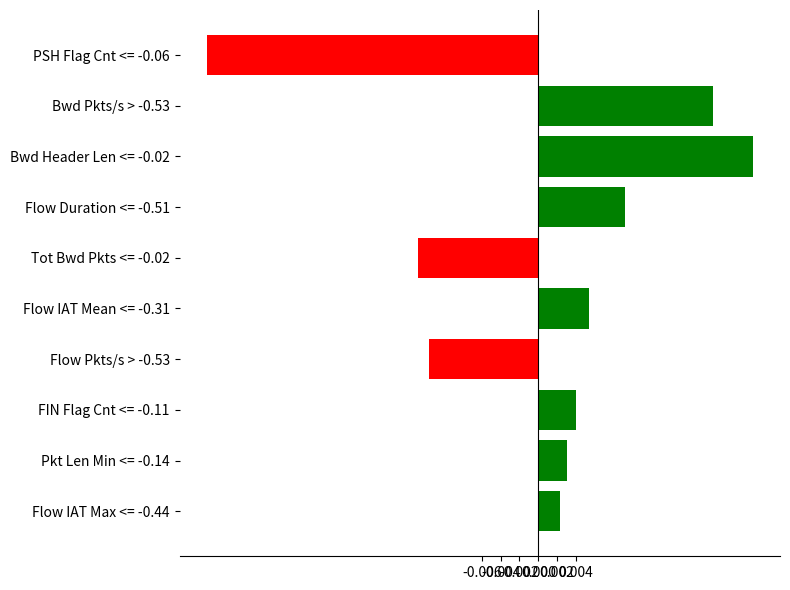

List the labels in order of value, largest first.

Bwd Header Len <= -0.02, Bwd Pkts/s > -0.53, Flow Duration <= -0.51, Flow IAT Mean <= -0.31, FIN Flag Cnt <= -0.11, Pkt Len Min <= -0.14, Flow IAT Max <= -0.44, Flow Pkts/s > -0.53, Tot Bwd Pkts <= -0.02, PSH Flag Cnt <= -0.06